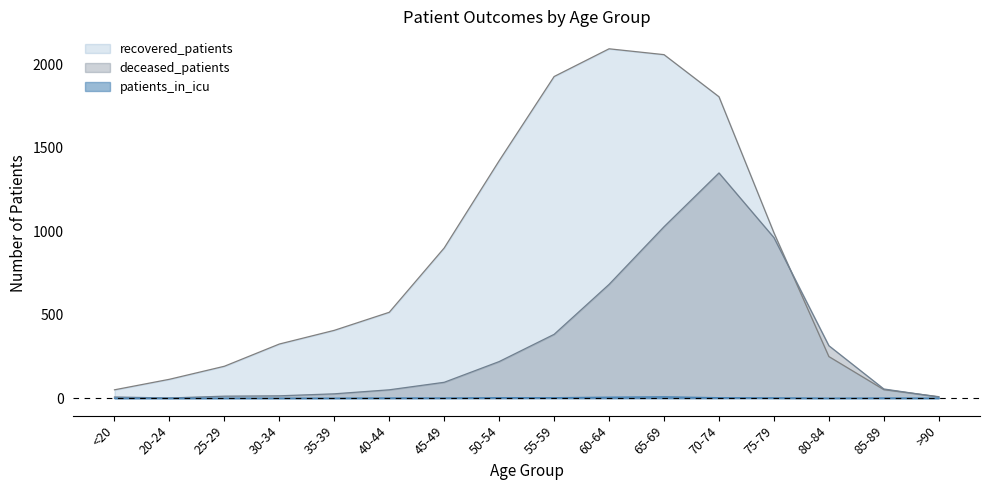

What is the label of the 3rd point from the left?

25-29